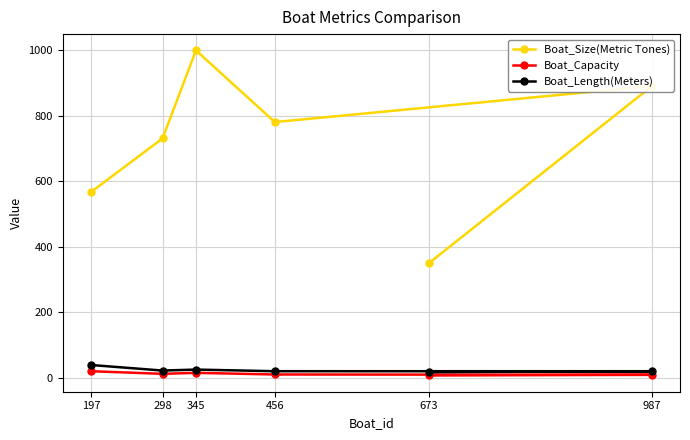

True or false: Boat_Length(Meters) and Boat_Size(Metric Tones) cross at least once.

False